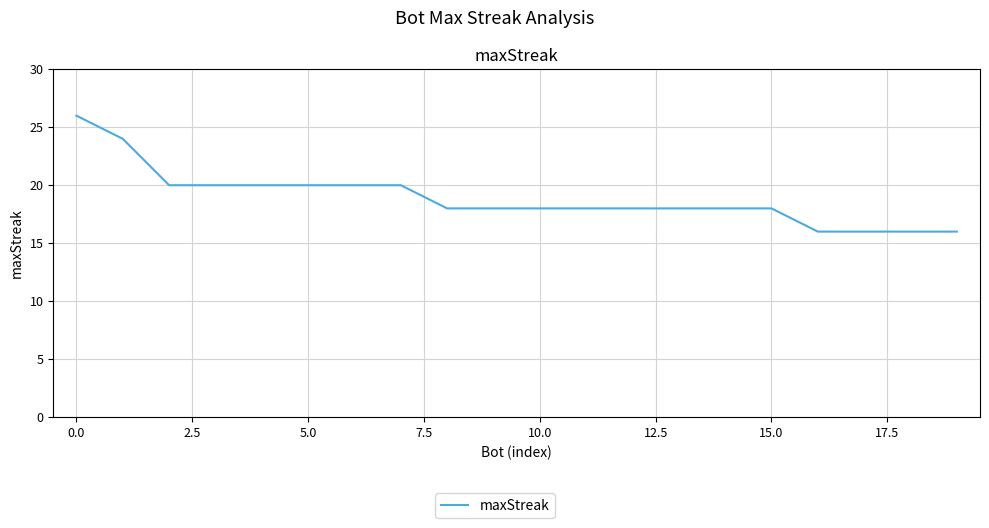

How many categories are shown in the chart?

20